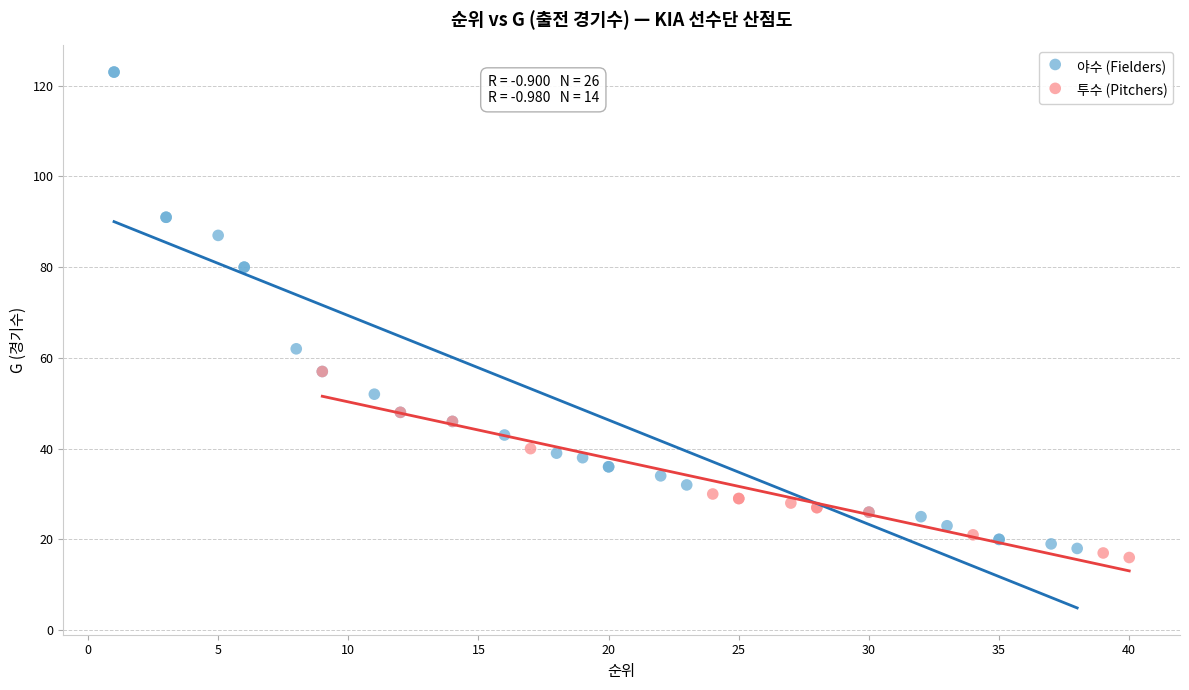

Which series contains the highest Y value?

야수 (Fielders)